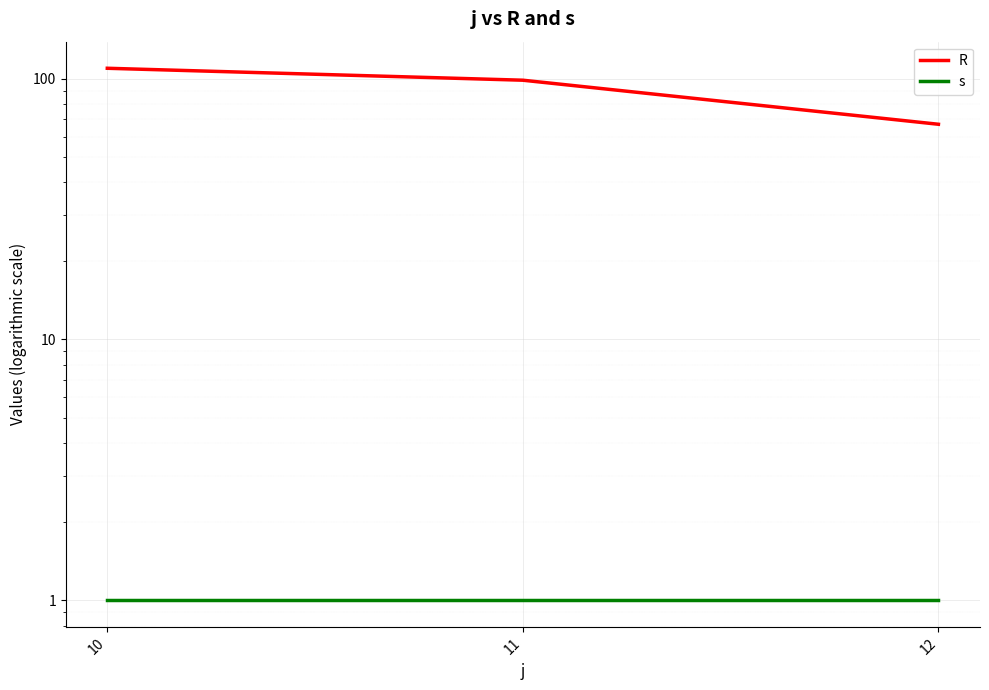

Is it true that s equals 1.6 at 10?

False